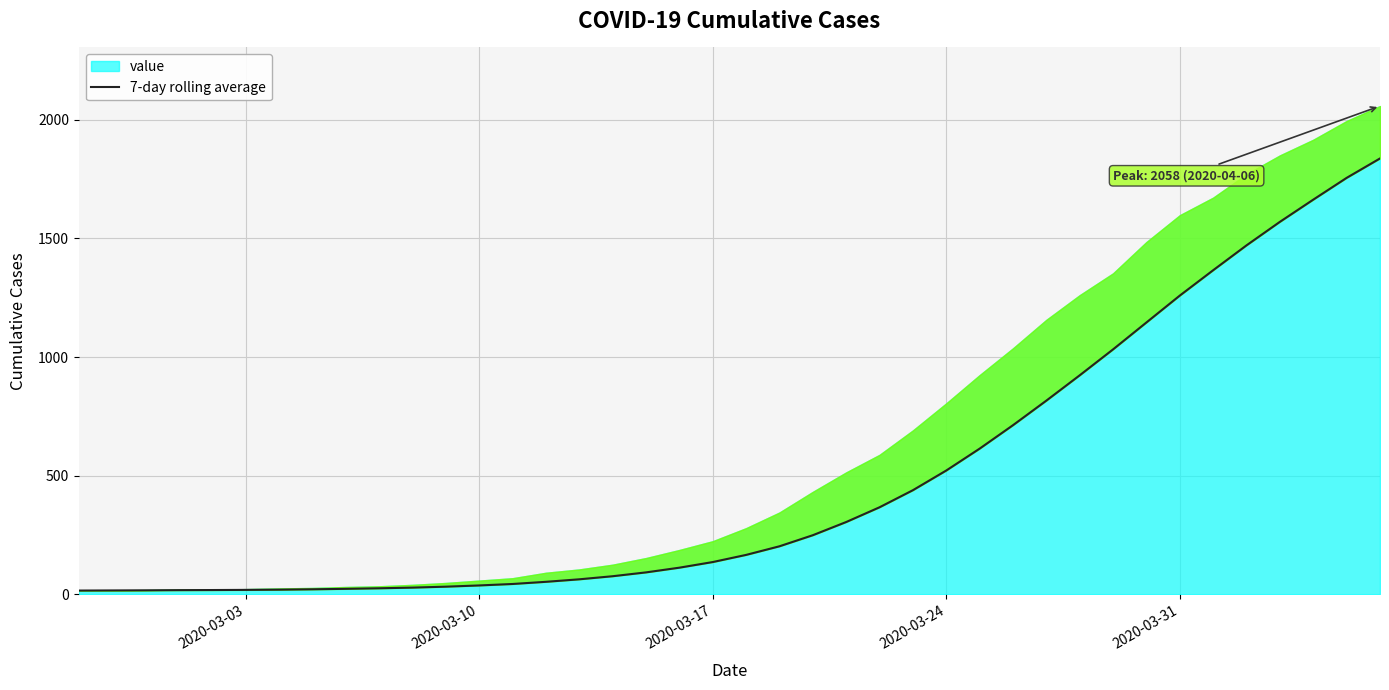

What is the difference between the maximum and minimum values?

1821.1